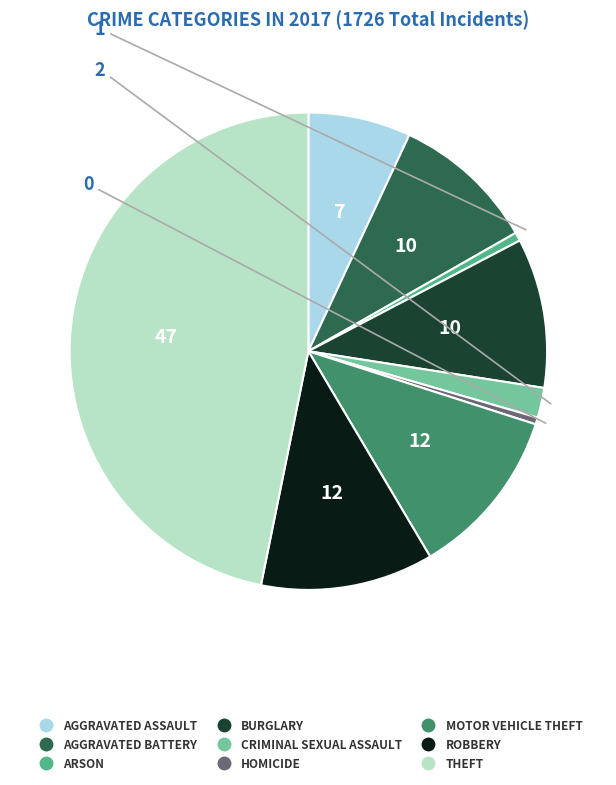

How many segments does this pie chart have?

9